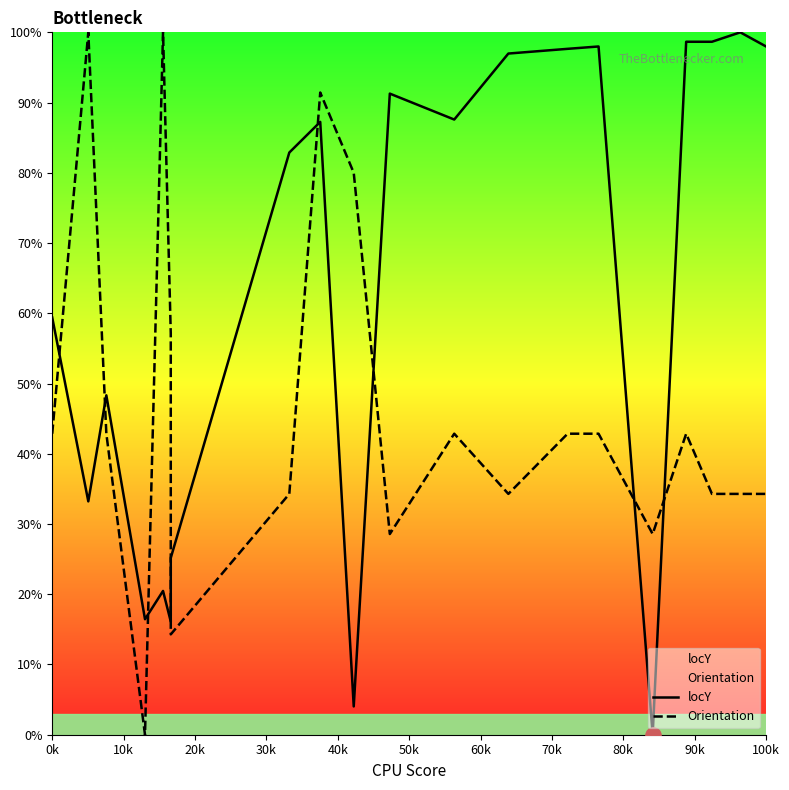

Is the value of locY at 19 greater than the value of Orientation at 11?

Yes